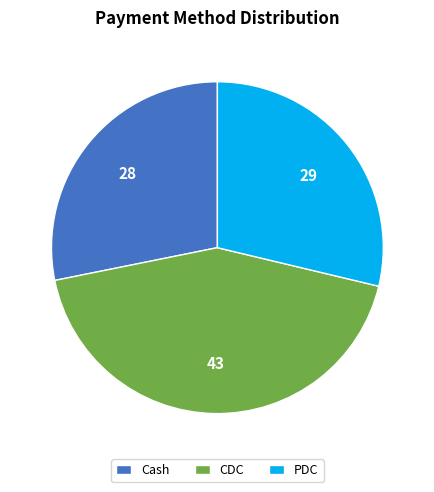

Is there any slice that represents more than half of the pie?

No